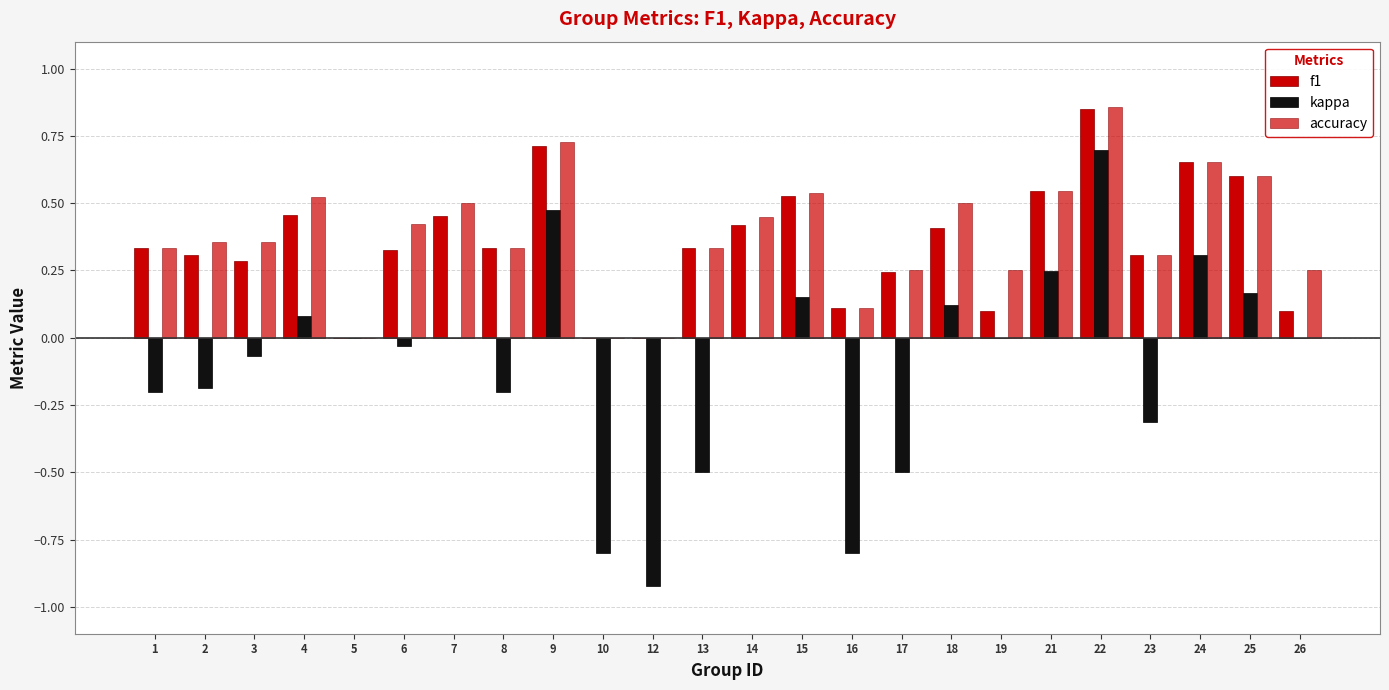

How many data points does each series have?

24